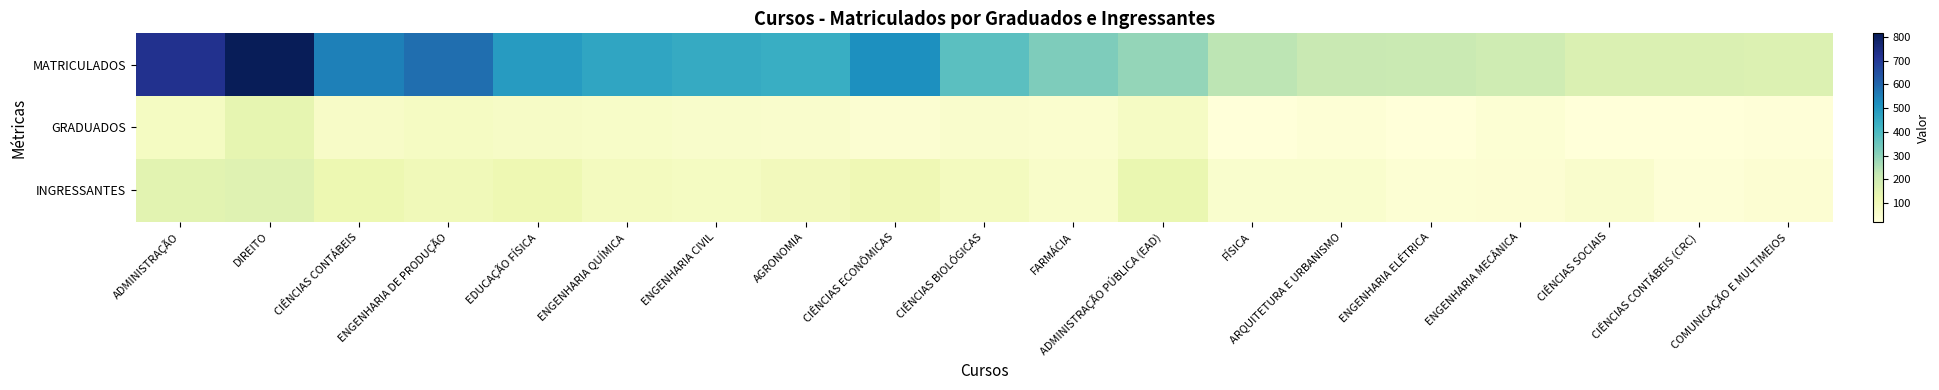

Which series has the largest total across all categories?

MATRICULADOS